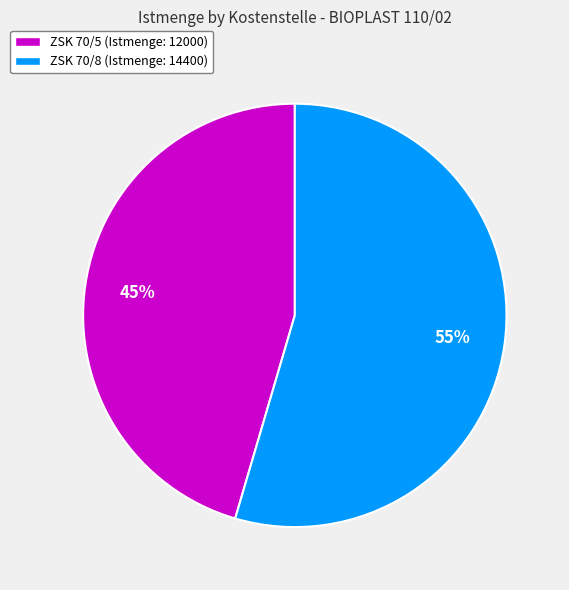

Combined, do ZSK 70/5 (Istmenge: 12000) and ZSK 70/8 (Istmenge: 14400) account for over 50%?

Yes